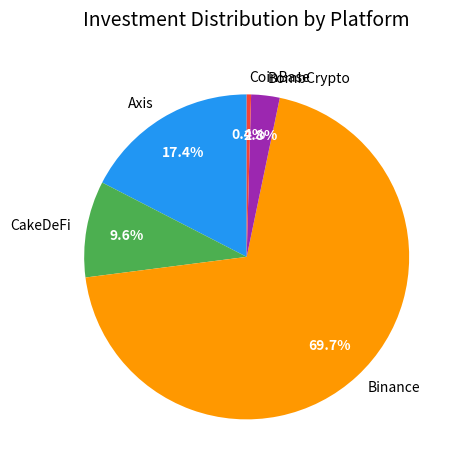

What percentage is NOT represented by CoinBase?

99.6%